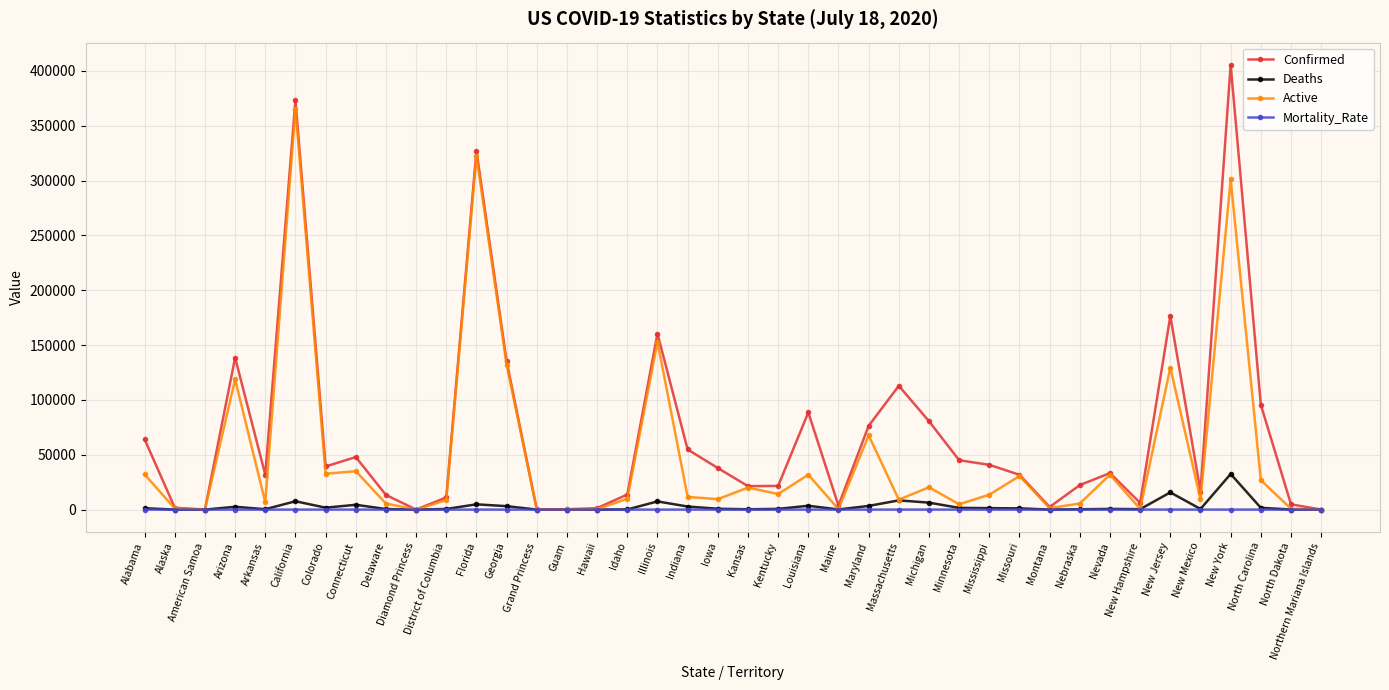

Does the chart have visible grid lines?

Yes